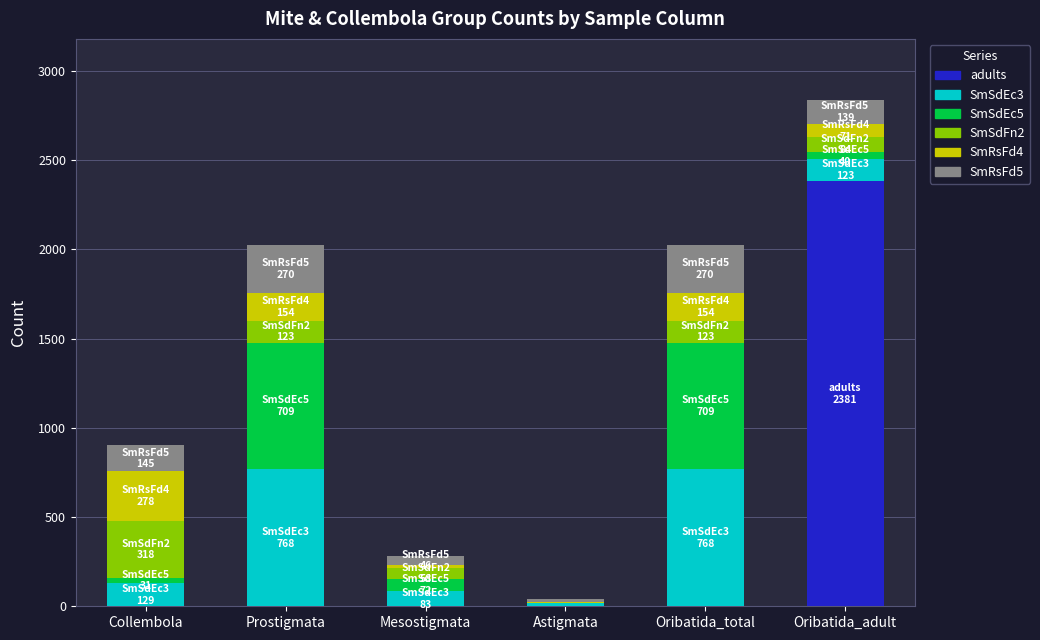

At which category is the sum across all series the highest?

Oribatida_adult